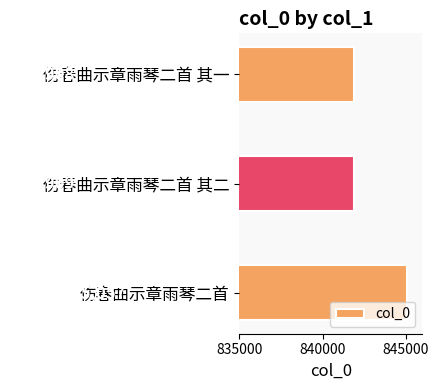

Does the chart contain any negative values?

No